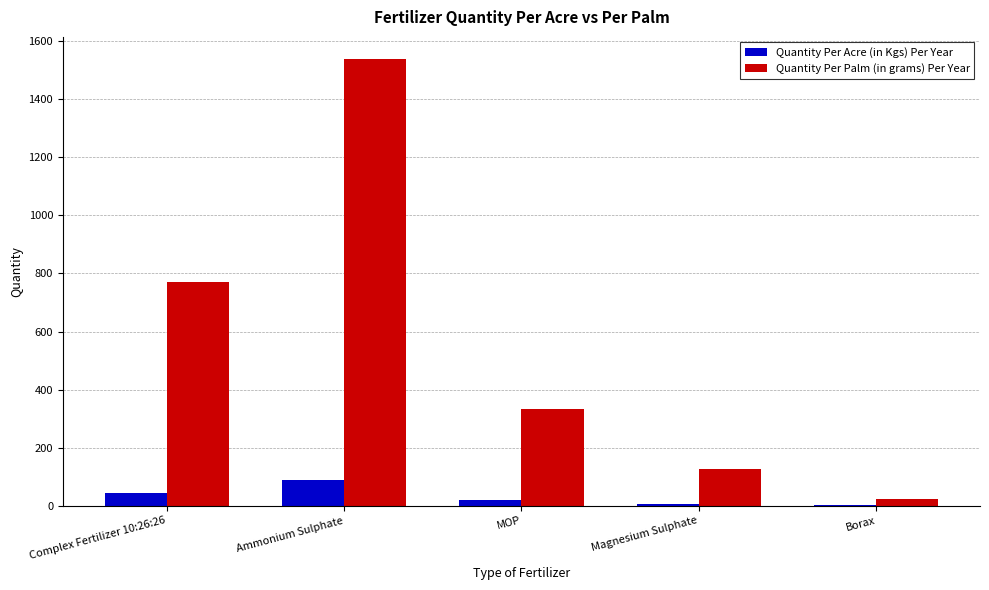

What value does the Quantity Per Acre (in Kgs) Per Year series have at Ammonium Sulphate?

88